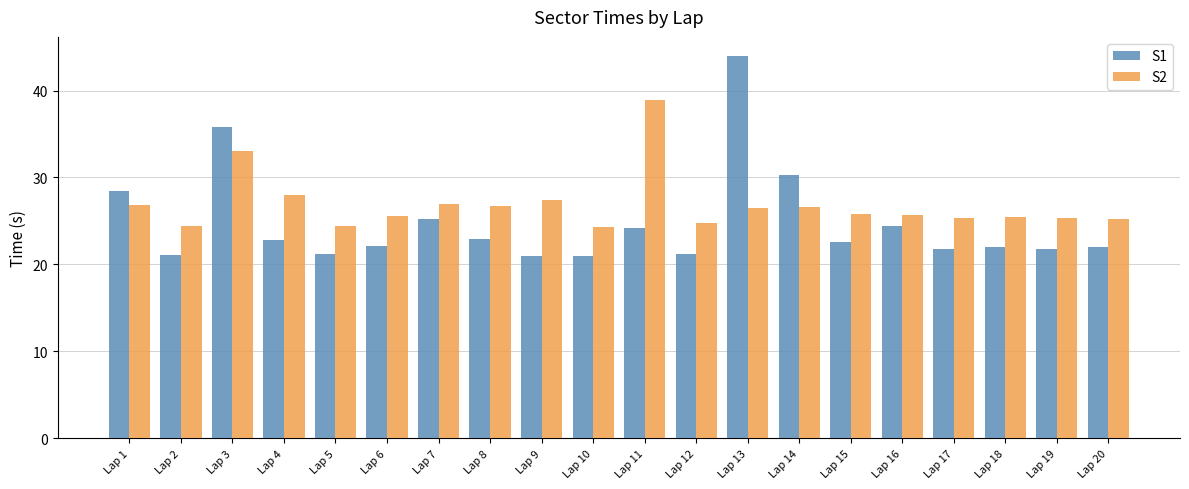

What is the difference between the maximum and minimum values in the S2 series?

14.6